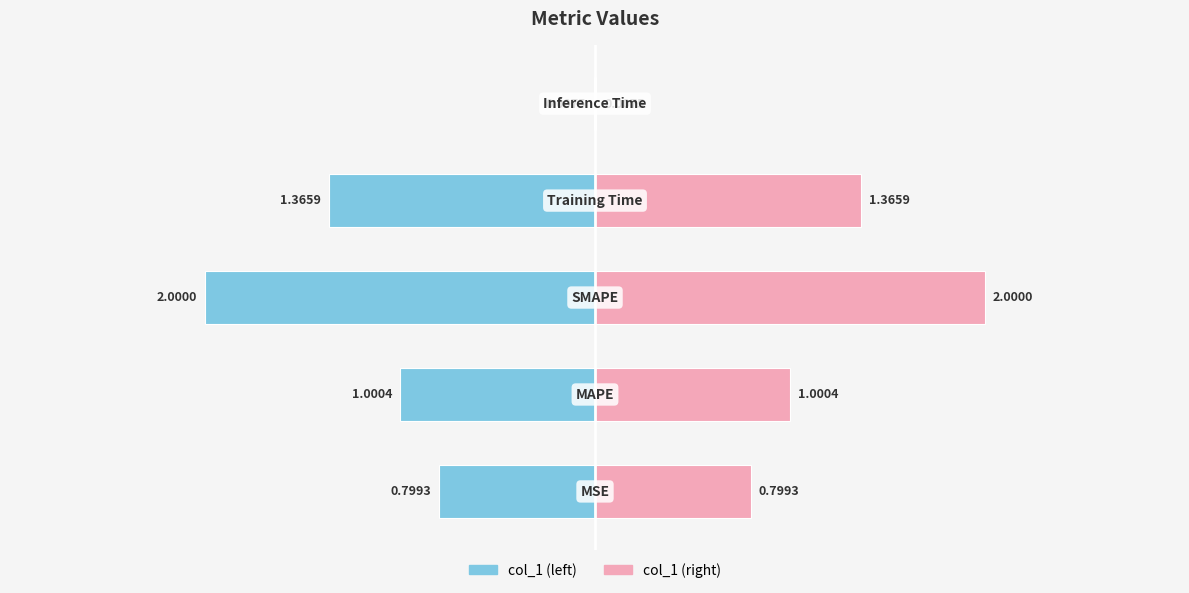

What is the difference between the second highest and minimum values in the col_1 (right) series?

1.4